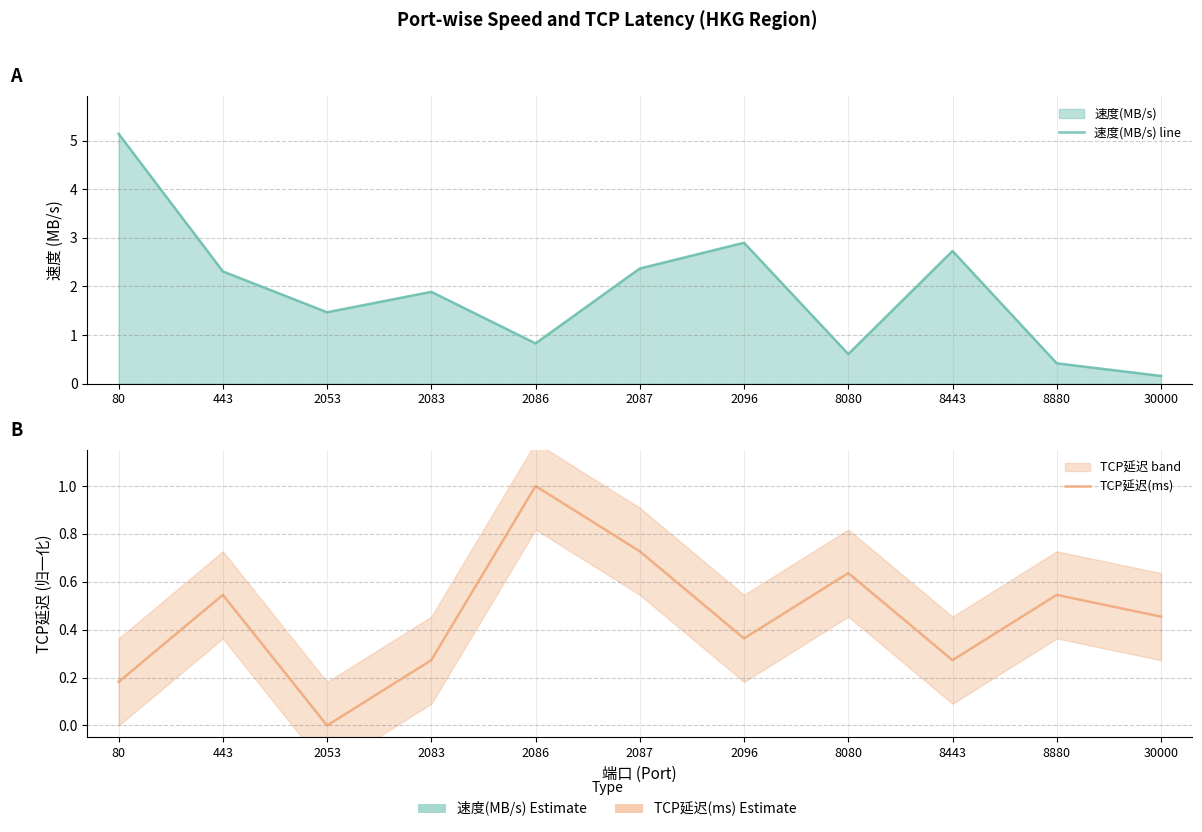

List the series in order of their overall mean, highest first.

速度(MB/s) line, TCP延迟(ms)